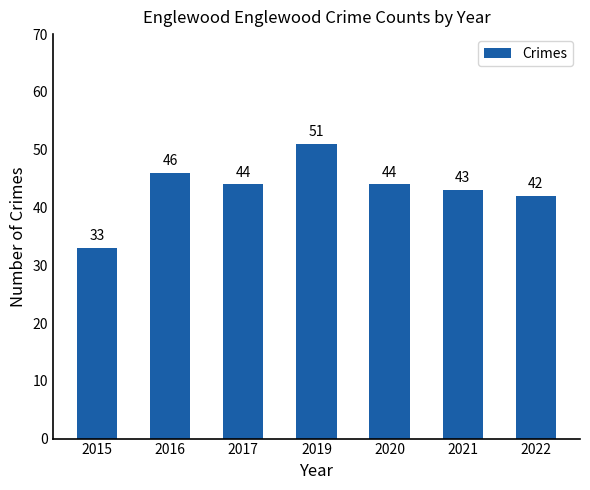

What is the approximate value at 2021, to the nearest 5?

45